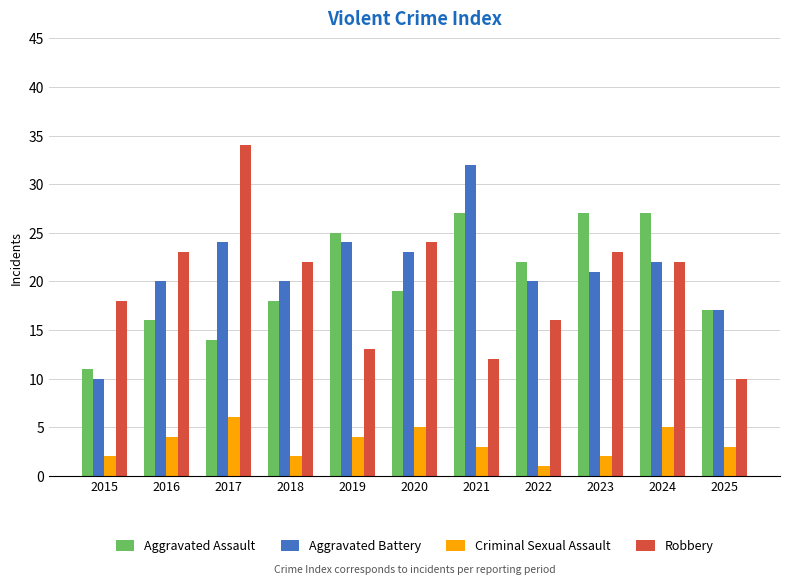

How many data points does each series have?

11